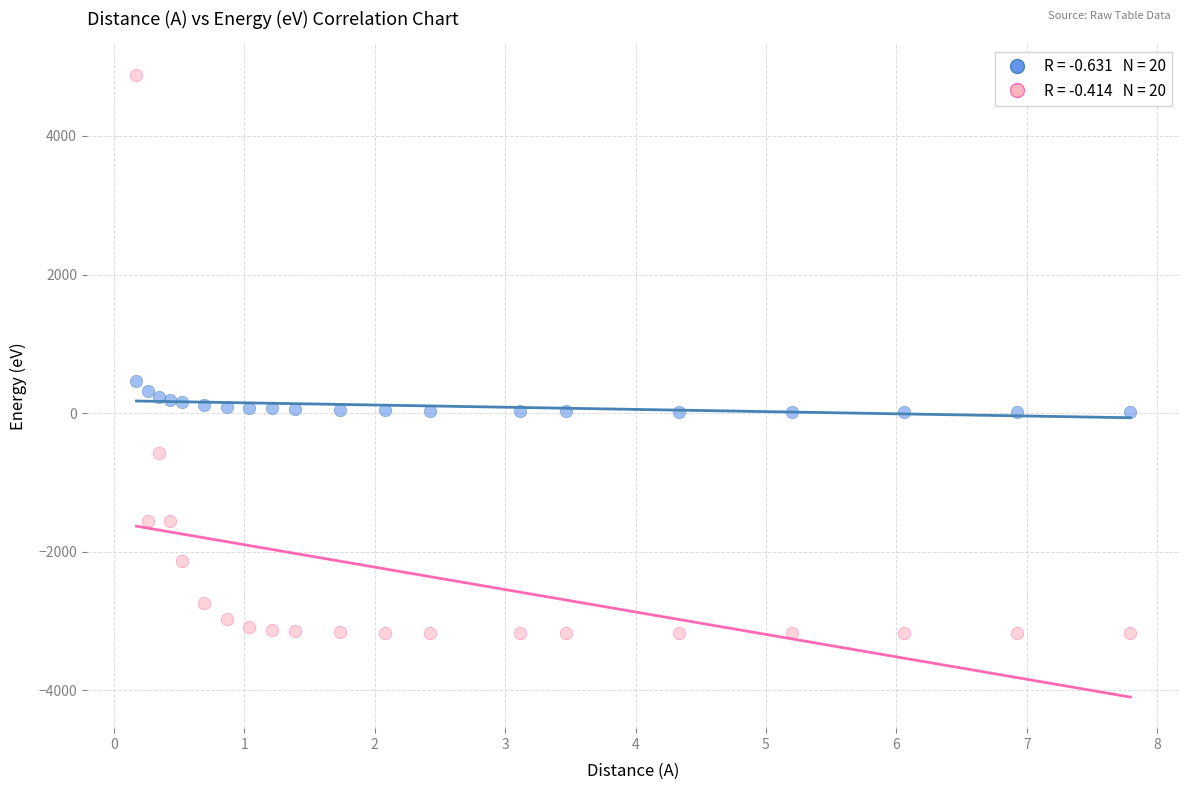

Across all data points, what is the range of Y values (max minus min)?

8051.8